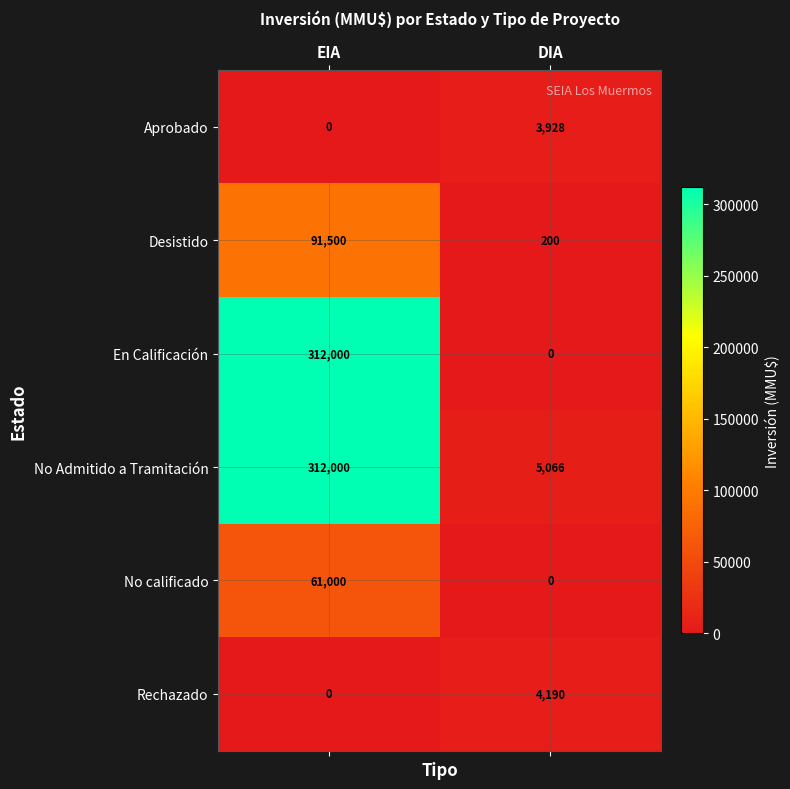

What is the average value of the No Admitido a Tramitación series?

158533